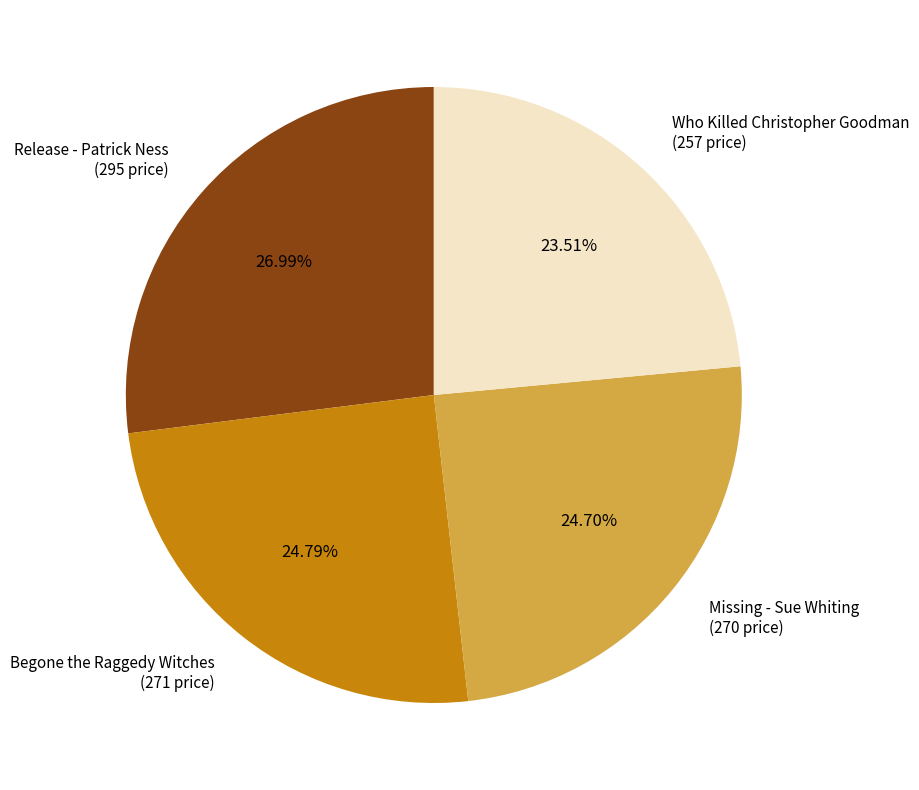

Is the sum of Missing - Sue Whiting and Release - Patrick Ness greater than half?

Yes